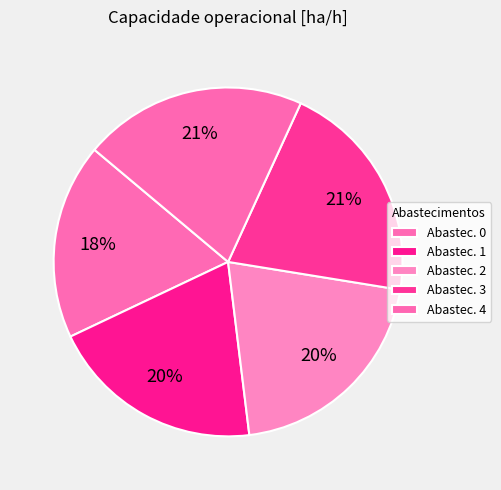

Which category has the biggest portion of the pie?

4